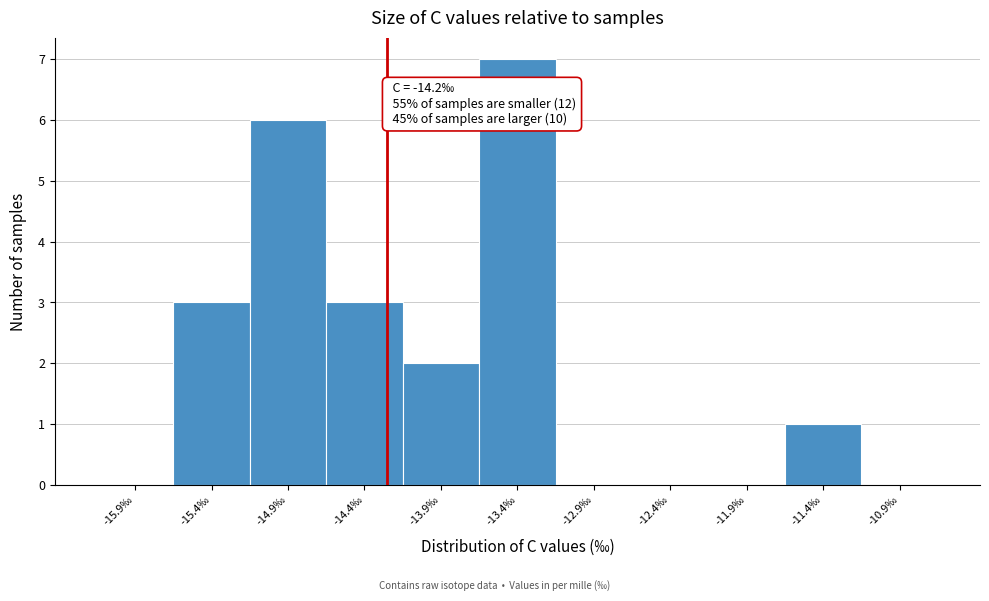

Which range on the x-axis has the tallest bar?

-13.6 to -13.1